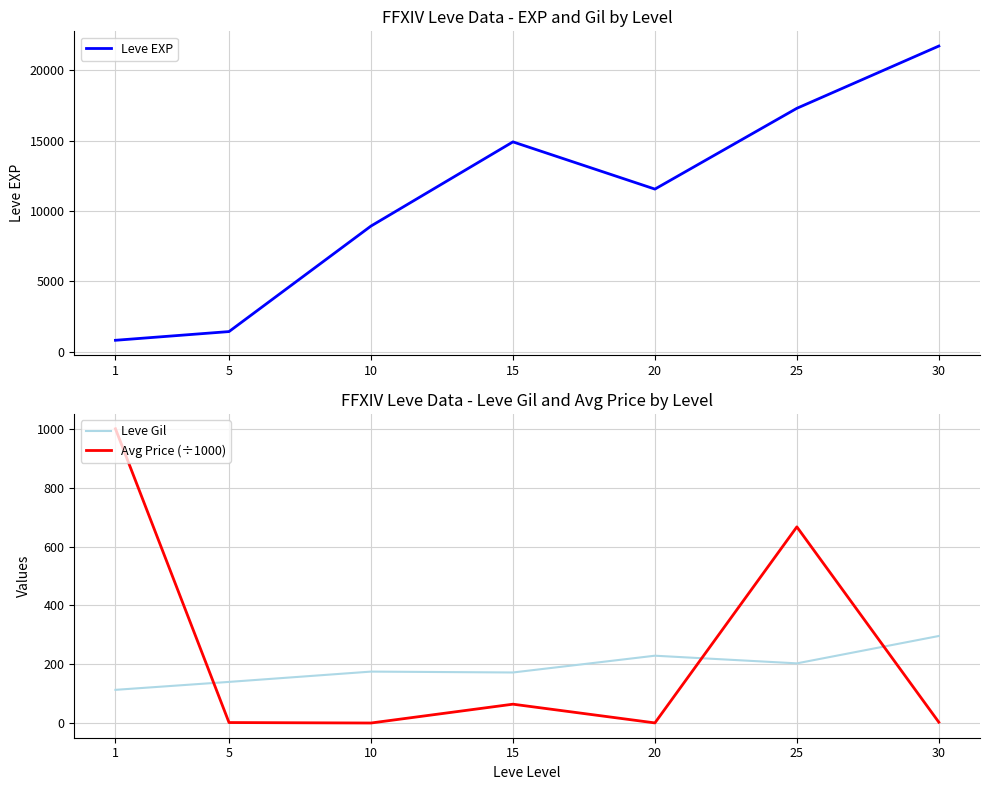

What is the sum of the Leve EXP values at 5 and 15?

16340